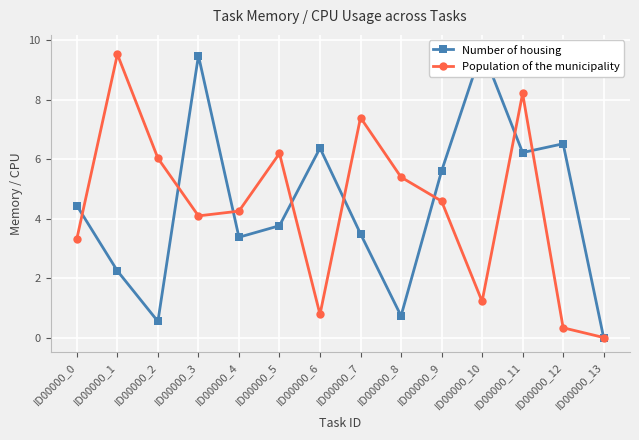

What is the value of the Number of housing point at the 9th from the left?

0.7